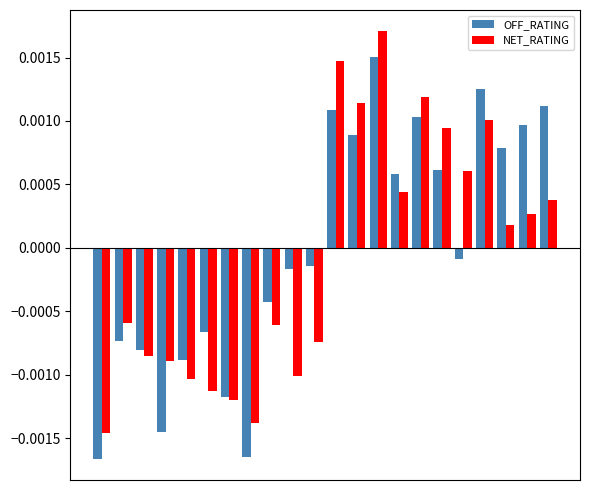

How many values in the OFF_RATING series are below 0?

12